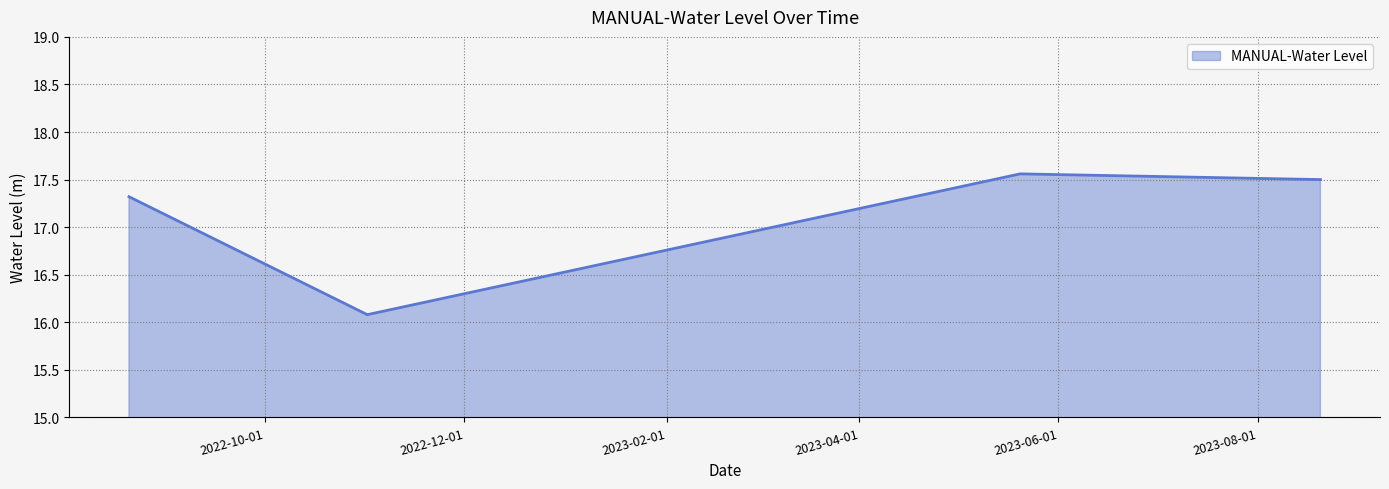

What is the minimum value shown in the chart?

16.1